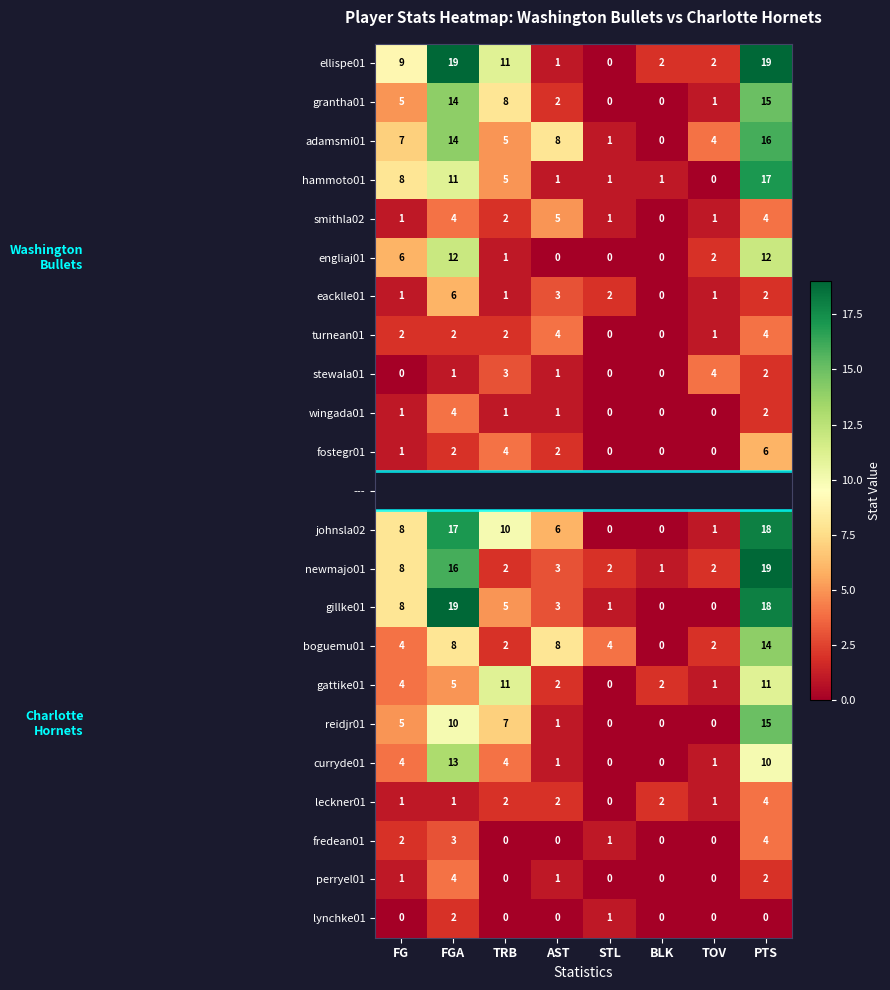

What is the difference between the wingada01 values at TOV and FGA?

4